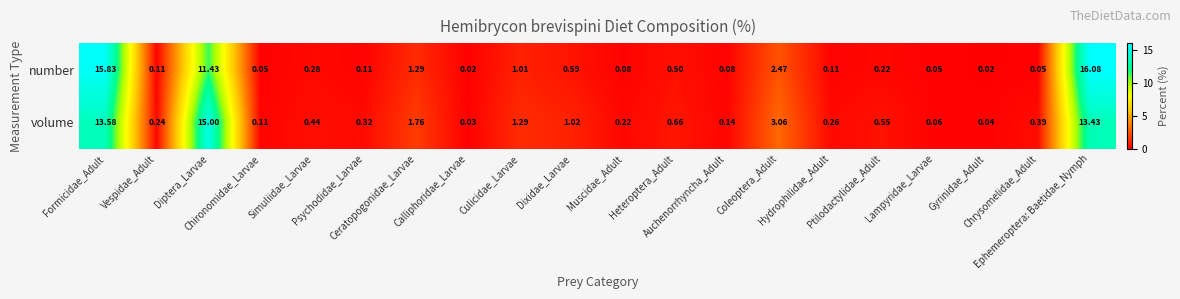

Which series has the largest total across all categories?

volume